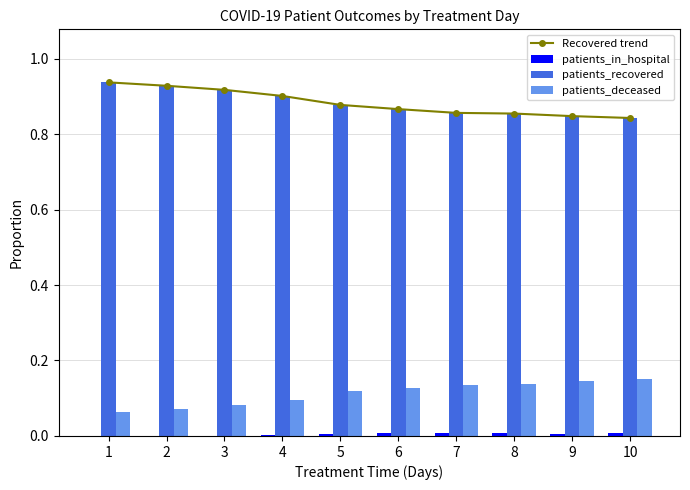

Between 3 and 10, which series saw the biggest shift?

Recovered trend